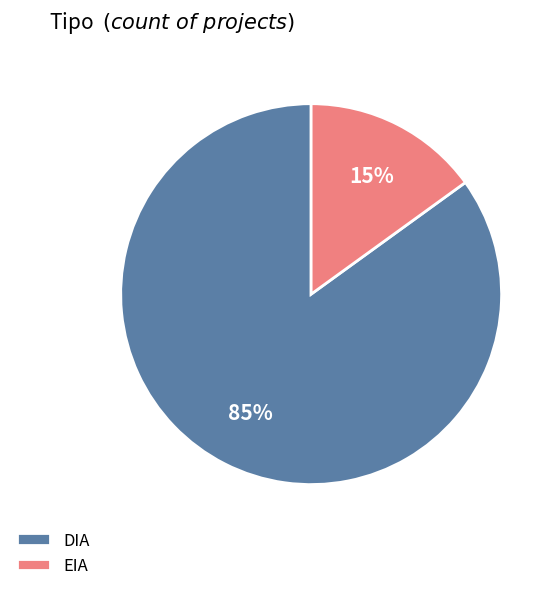

Count the number of slices in the pie.

2